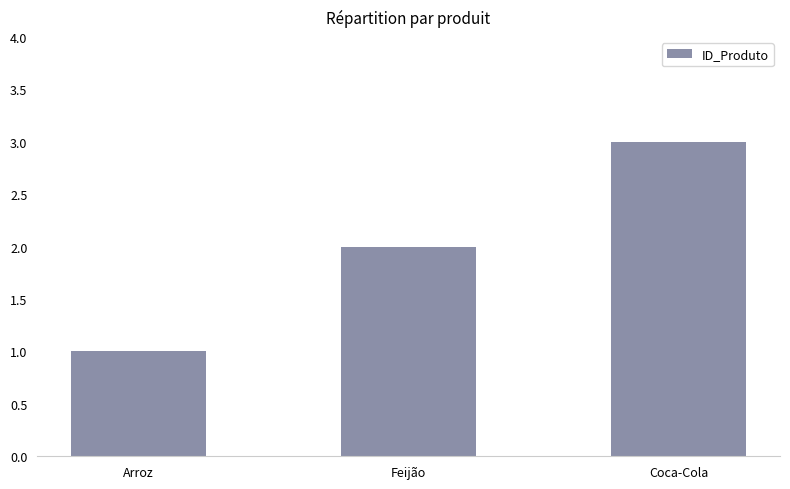

Reading left to right, extract all data points from this chart.

Arroz=1	Feijão=2	Coca-Cola=3